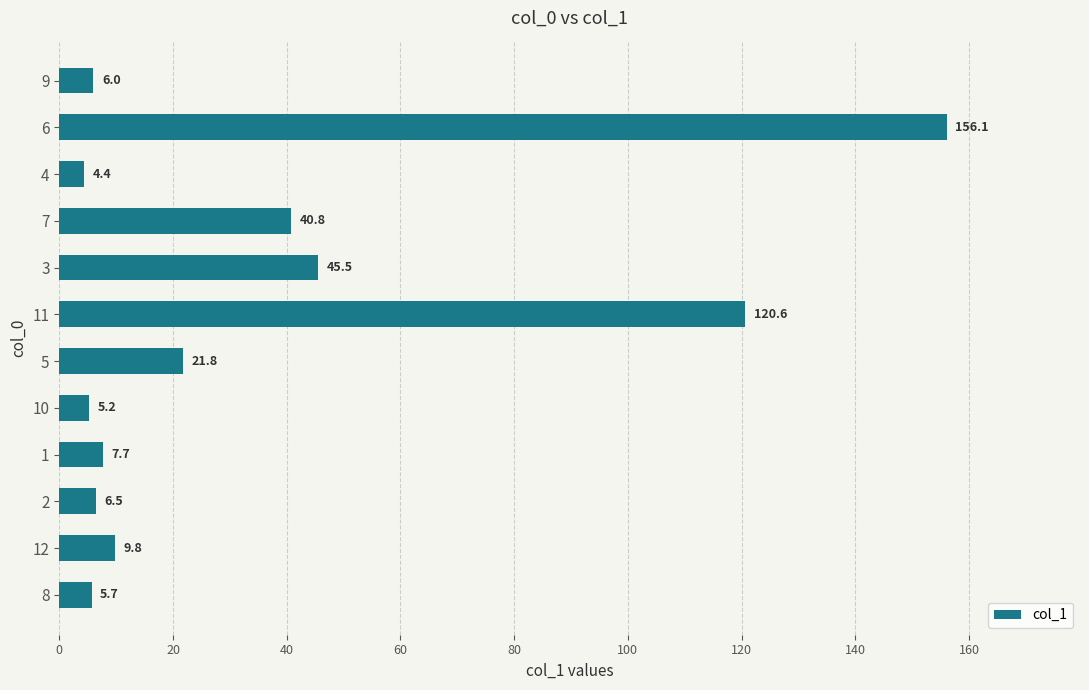

Is it true that the value at 11 is 120.6?

True